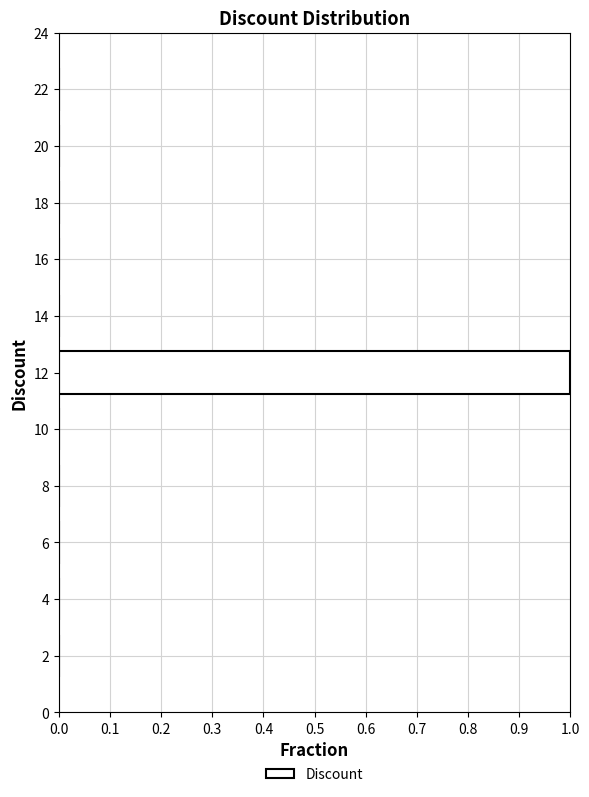

Reading bottom to top, transcribe all the data shown in this chart.

2=0	4=0	6=0	8=0	10=0	12=1	14=0	16=0	18=0	20=0	22=0